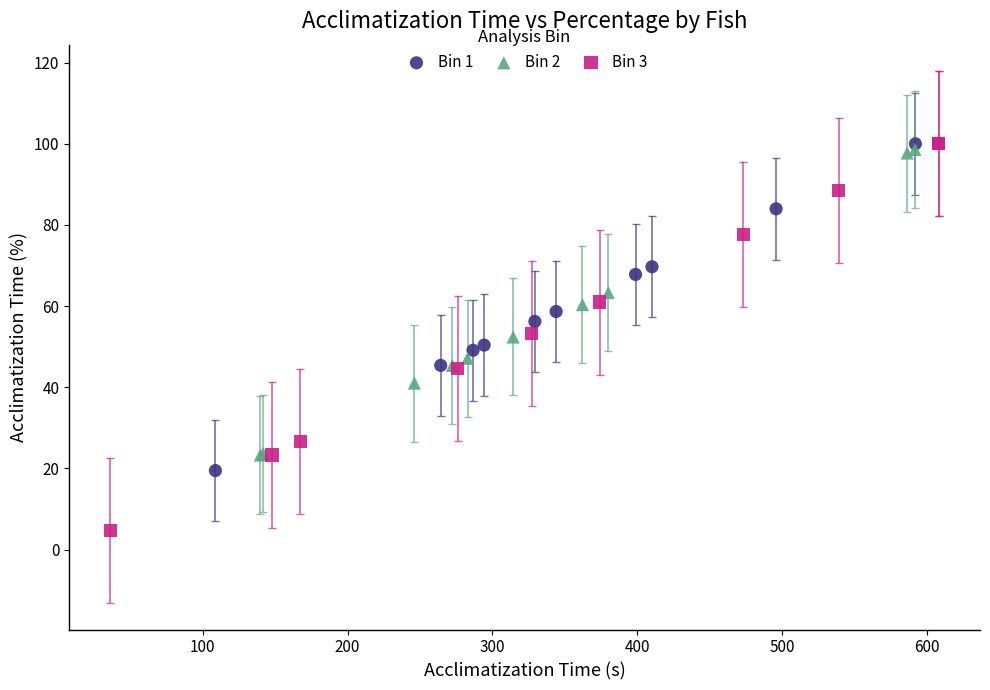

Which series contains the lowest Y value?

Bin 3